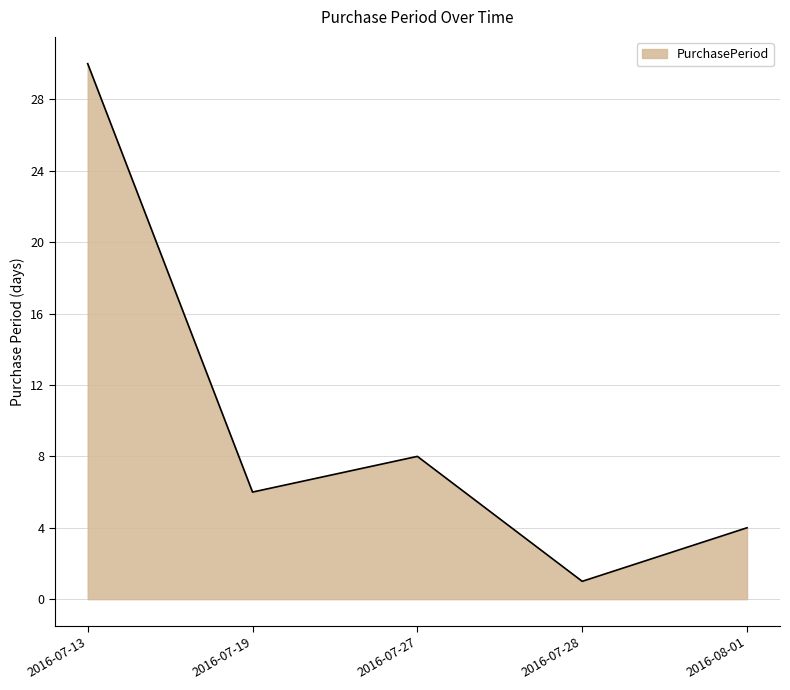

Count the number of categories in the chart.

5